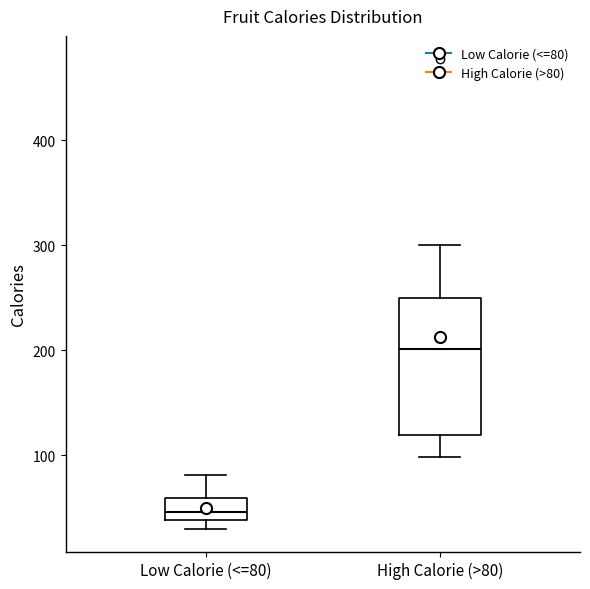

Where does the median line of the box for Low Calorie (<=80) sit on the y-axis? The values are not printed on the chart, so give them approximately, as read against the axis.

50